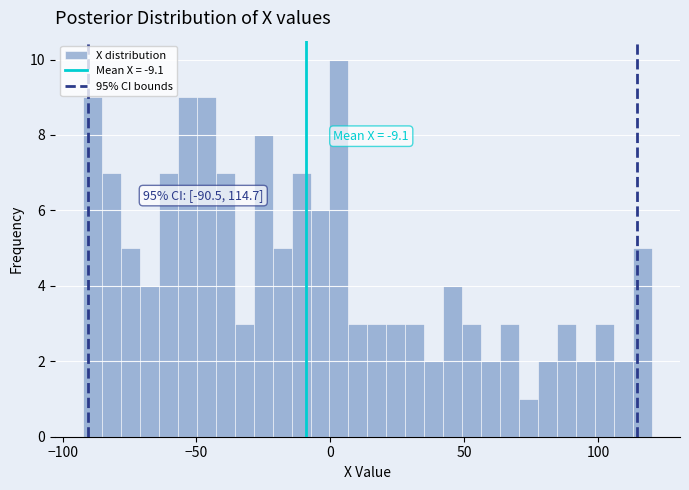

Read against the x-axis, roughly where is the centre of the tallest bar?

5